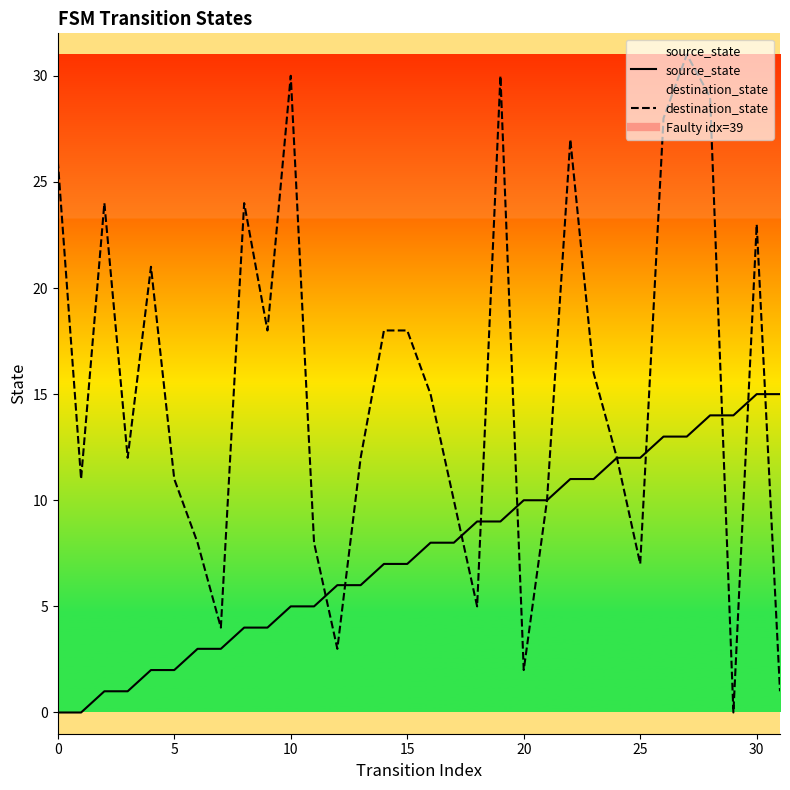

What are all the series names shown in the legend?

source_state, destination_state